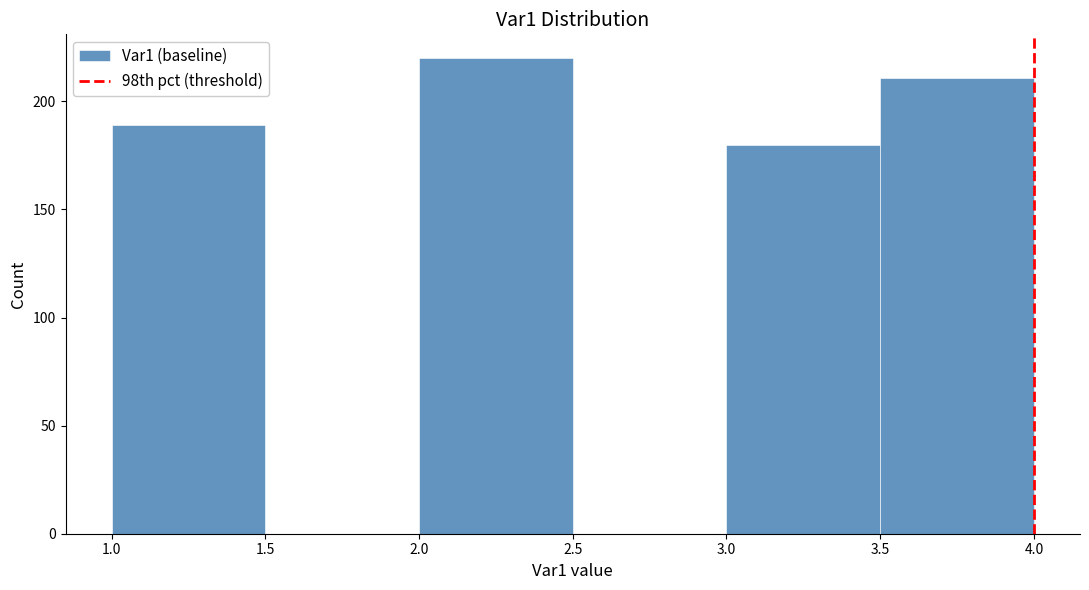

Reading left to right, transcribe this chart: for each bar, give the range it covers on the x-axis and its height. The values are not printed on the chart, so give them approximately, as read against the axis.

1.0 to 1.5: 190
1.5 to 2.0: 0
2.0 to 2.5: 220
2.5 to 3.0: 0
3.0 to 3.5: 180
3.5 to 4.0: 210